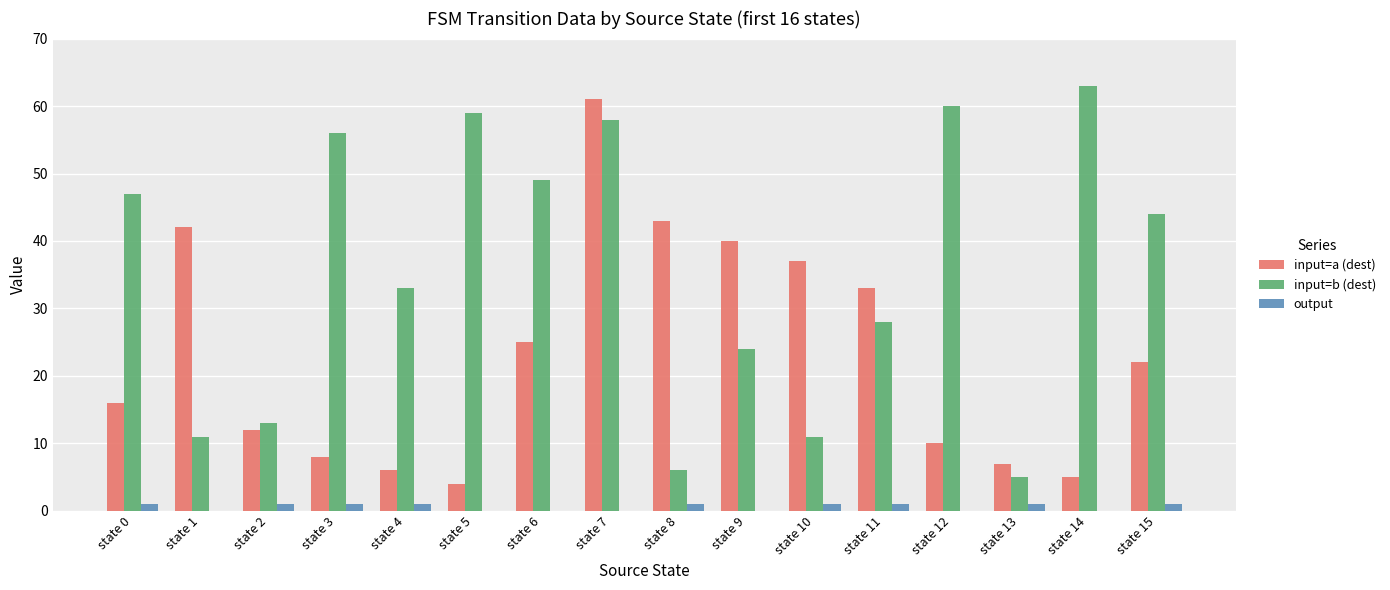

Where is input=b (dest) nearest to the value 34?

state 4